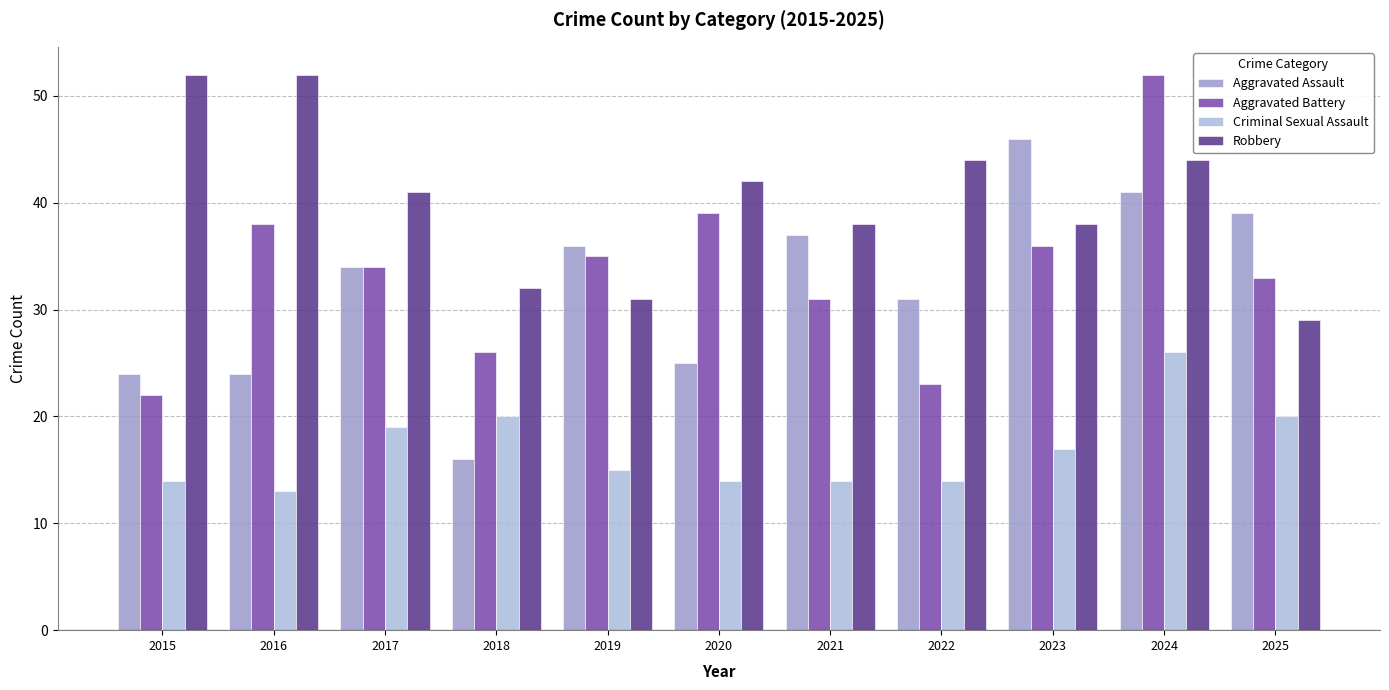

Does the chart contain stacked bars?

No